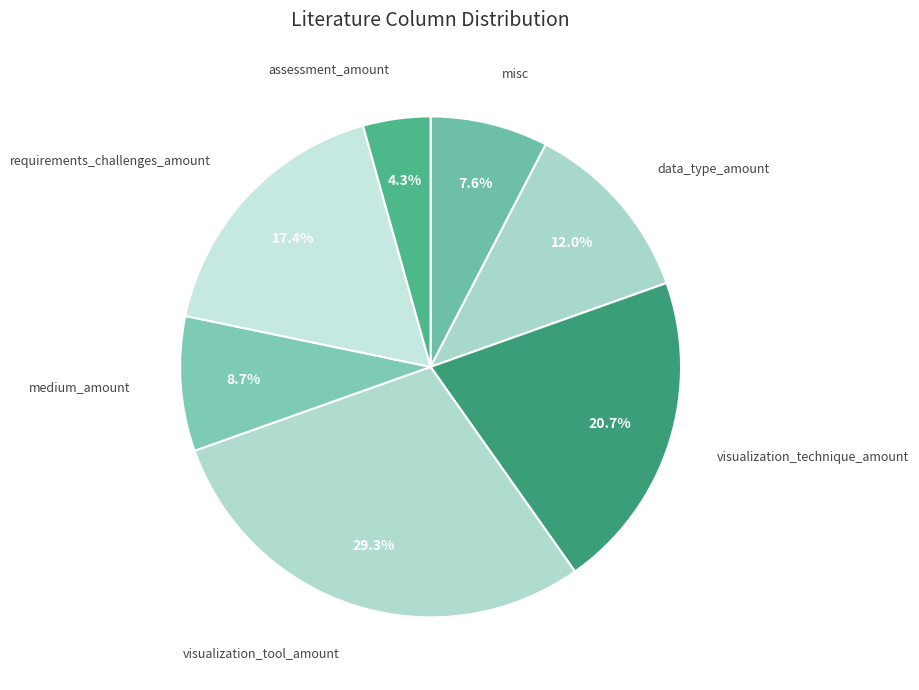

Is there a majority slice in this chart?

No